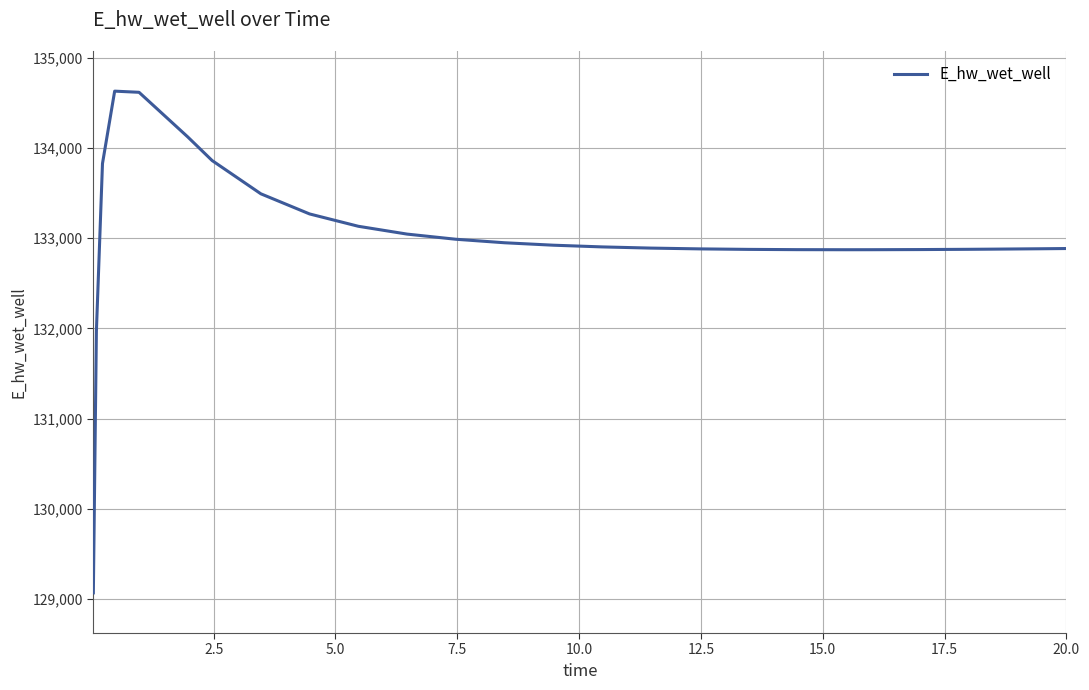

What is the smallest value displayed?

129070.2